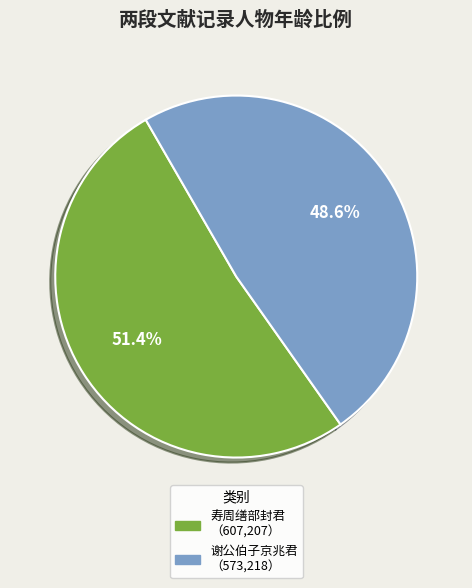

Is there any slice that represents more than half of the pie?

Yes